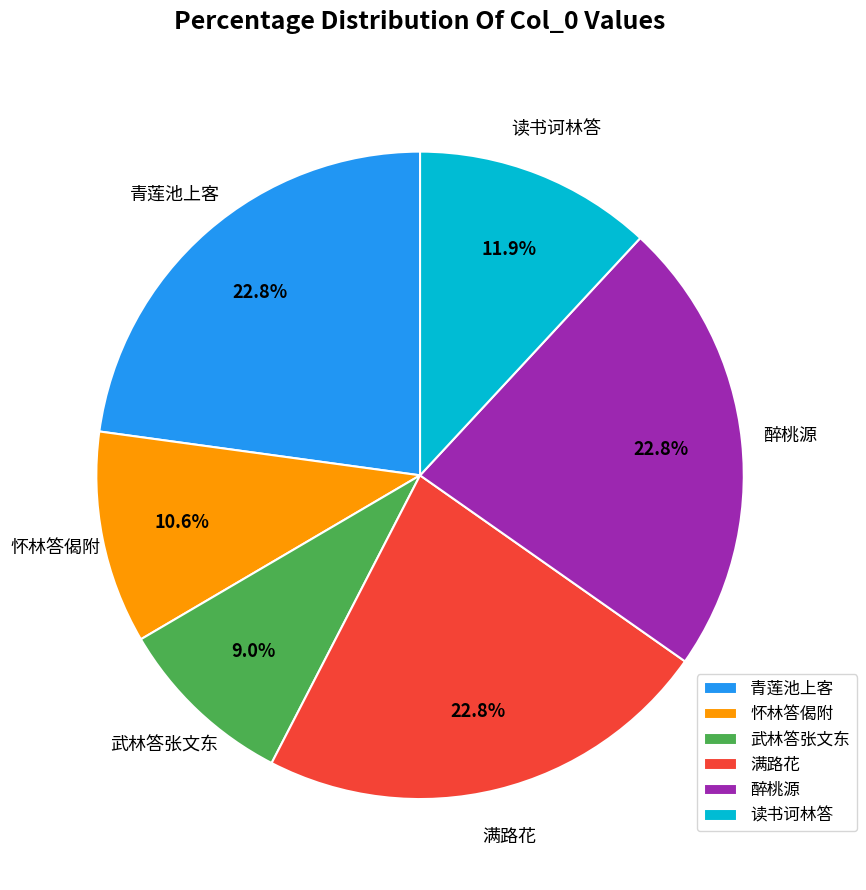

Count the number of slices in the pie.

6